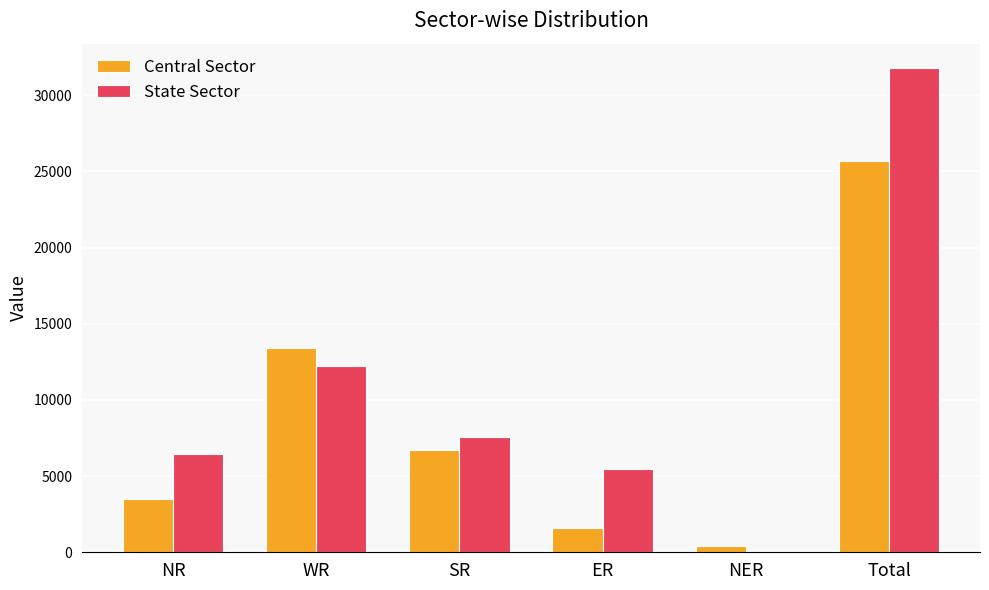

Is it true that State Sector equals 11820 at SR?

False